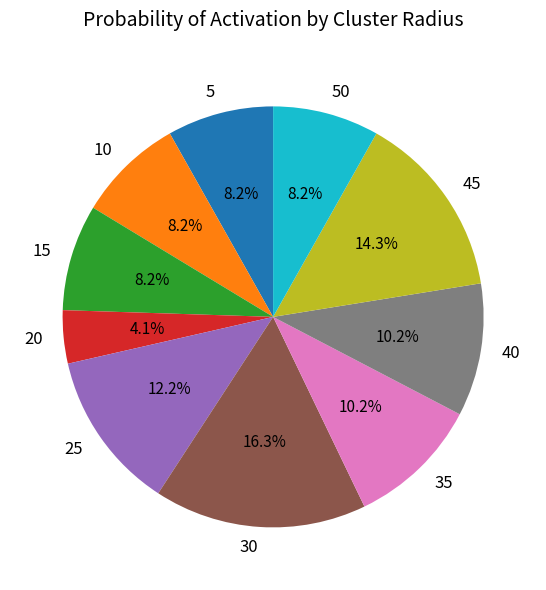

Combined, what portion of the pie is 30 and 10?

24.5%